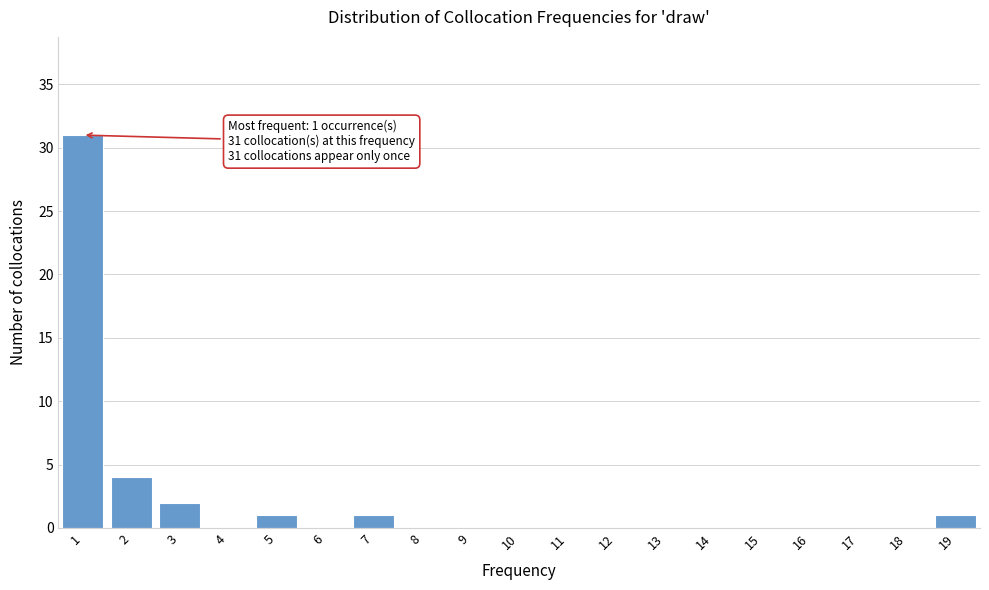

Reading right to left, list all the values displayed in this chart.

19=1	18=0	17=0	16=0	15=0	14=0	13=0	12=0	11=0	10=0	9=0	8=0	7=1	6=0	5=1	4=0	3=2	2=4	1=31